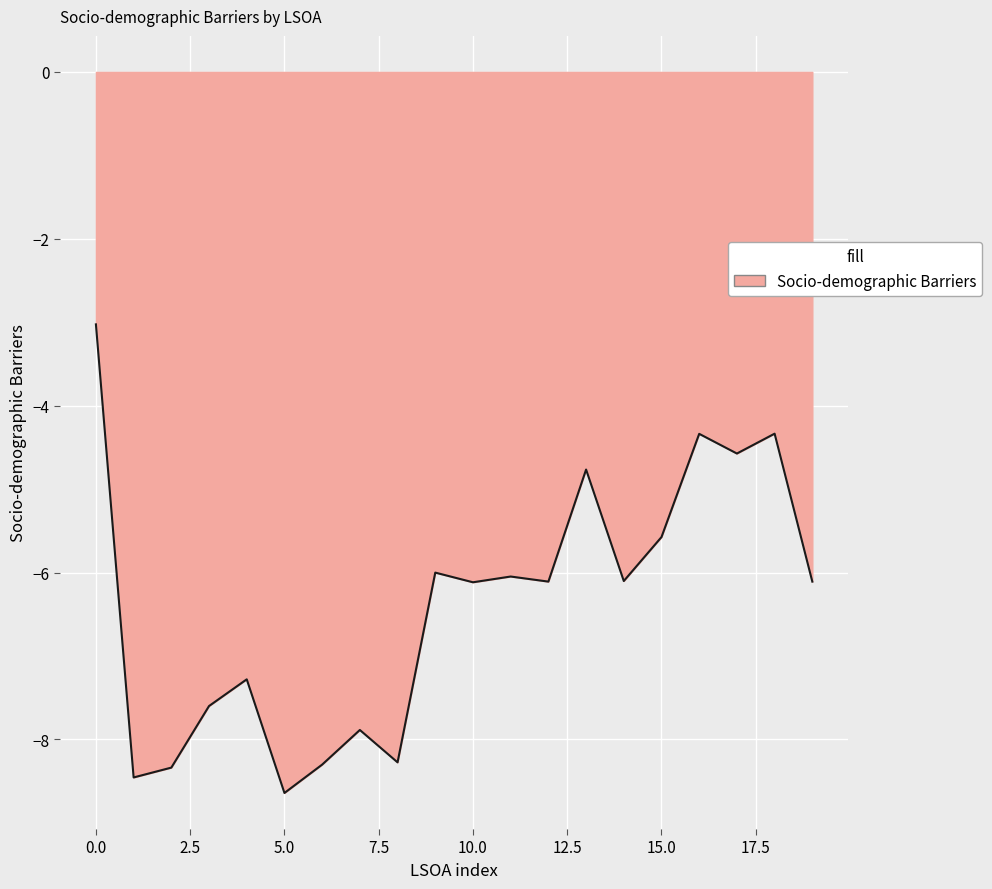

What is the greatest value displayed?

-3.0